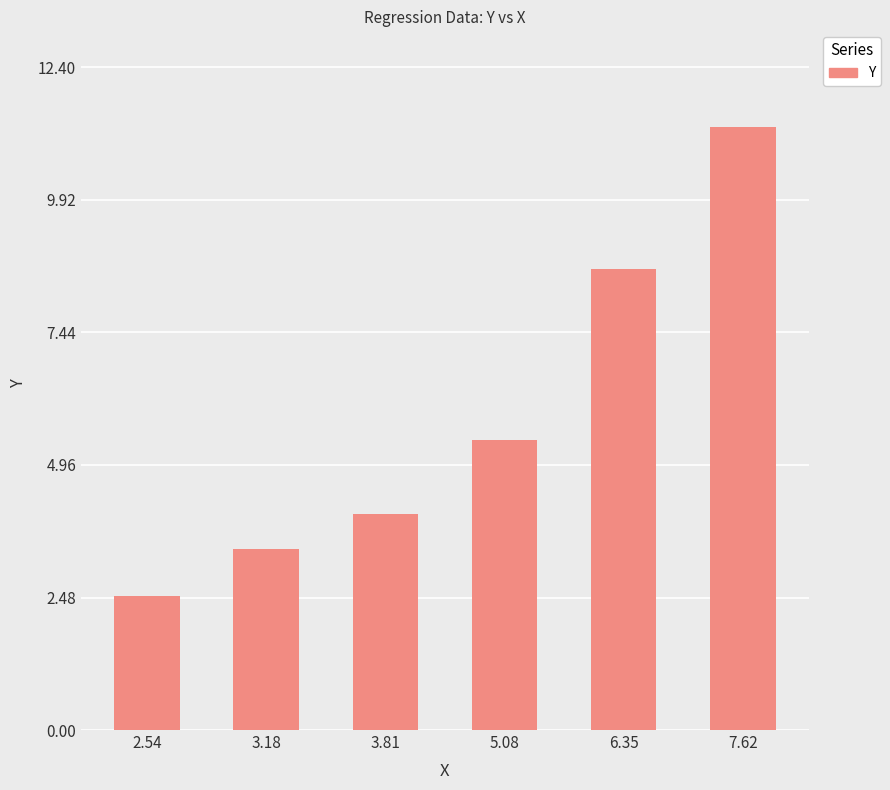

What is the minimum value shown in the chart?

2.5